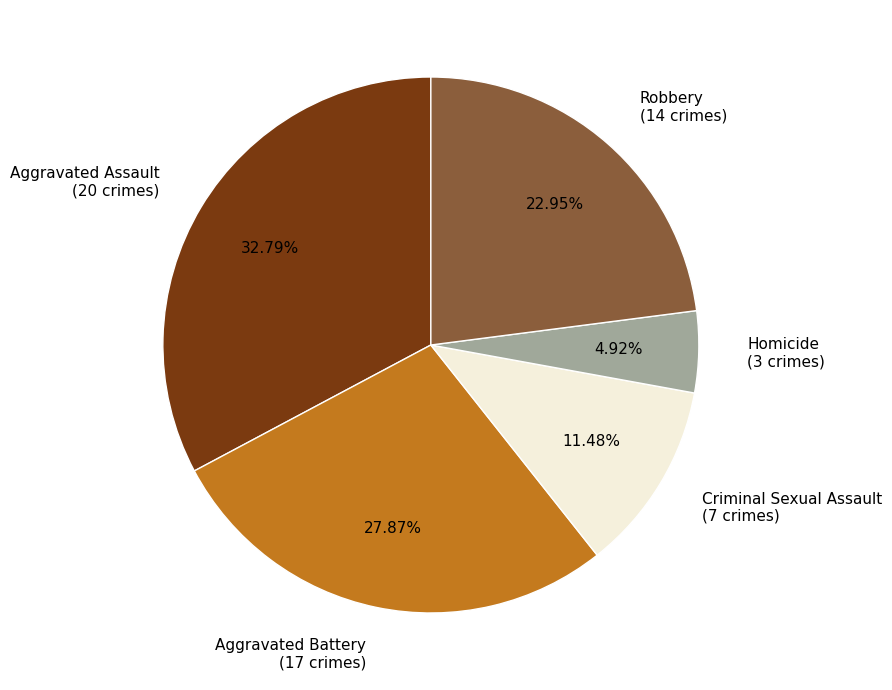

What is the largest slice in the pie chart?

Aggravated Assault